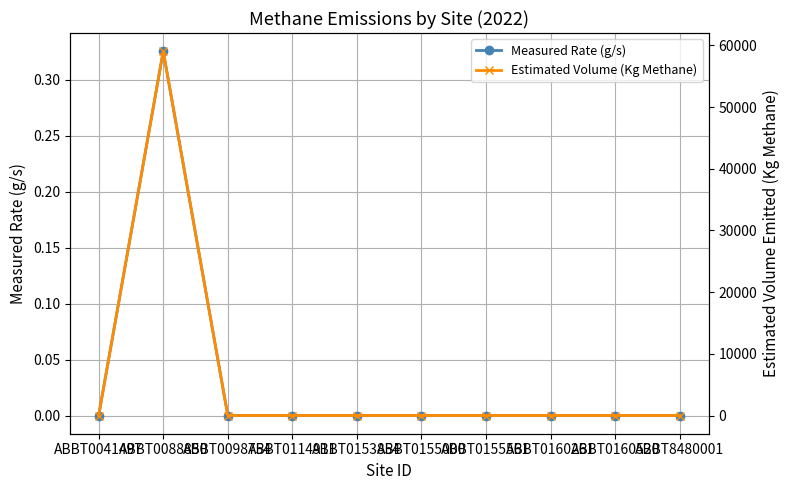

Count the number of categories in the chart.

10